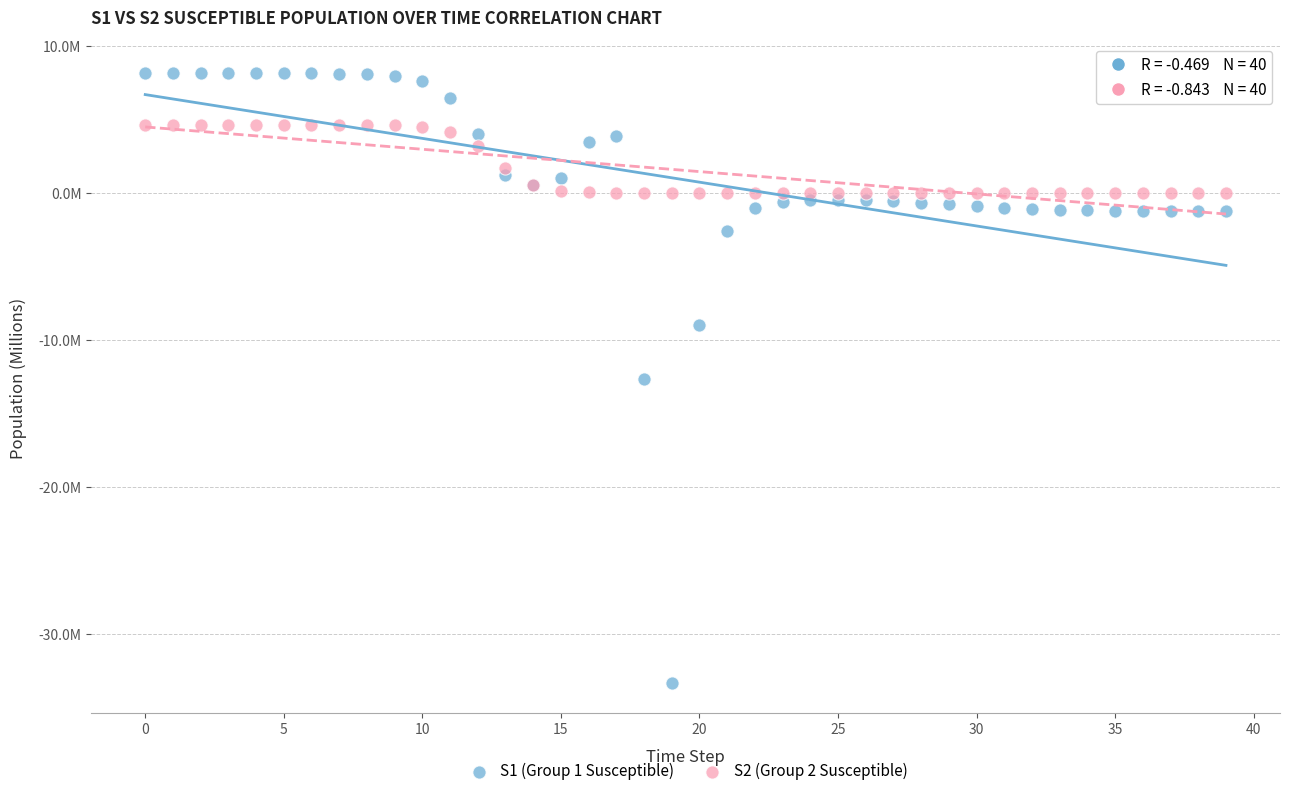

What are all the series names shown in the legend?

S1 (Group 1 Susceptible), S2 (Group 2 Susceptible)